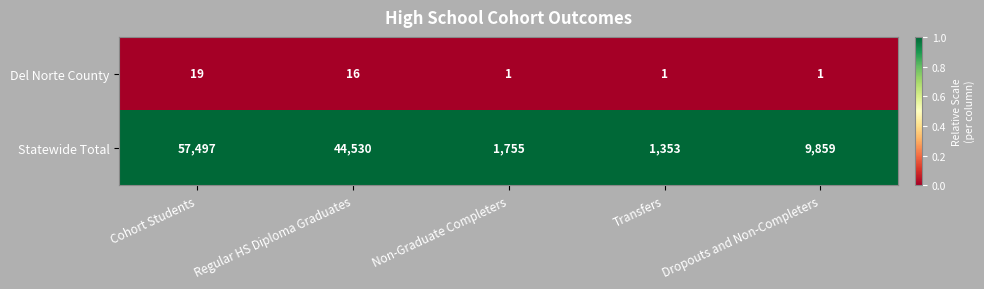

List the series in order of their peak value, lowest first.

Del Norte County, Statewide Total